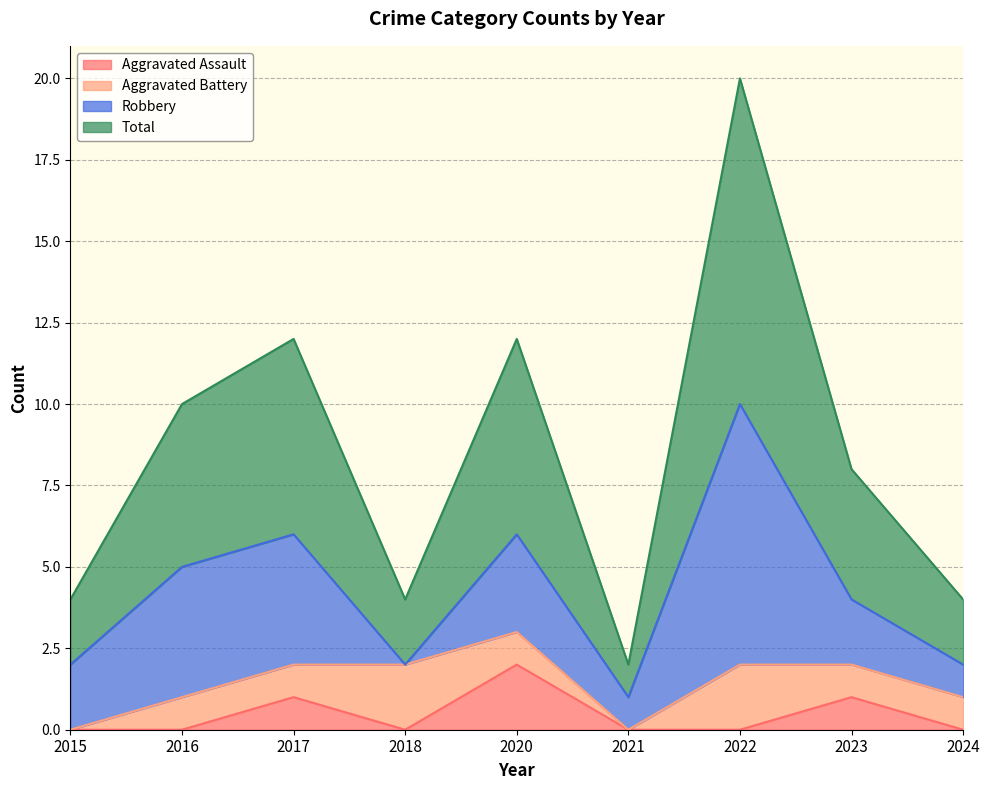

The Aggravated Assault series shows 2 at 2020. True or false?

True